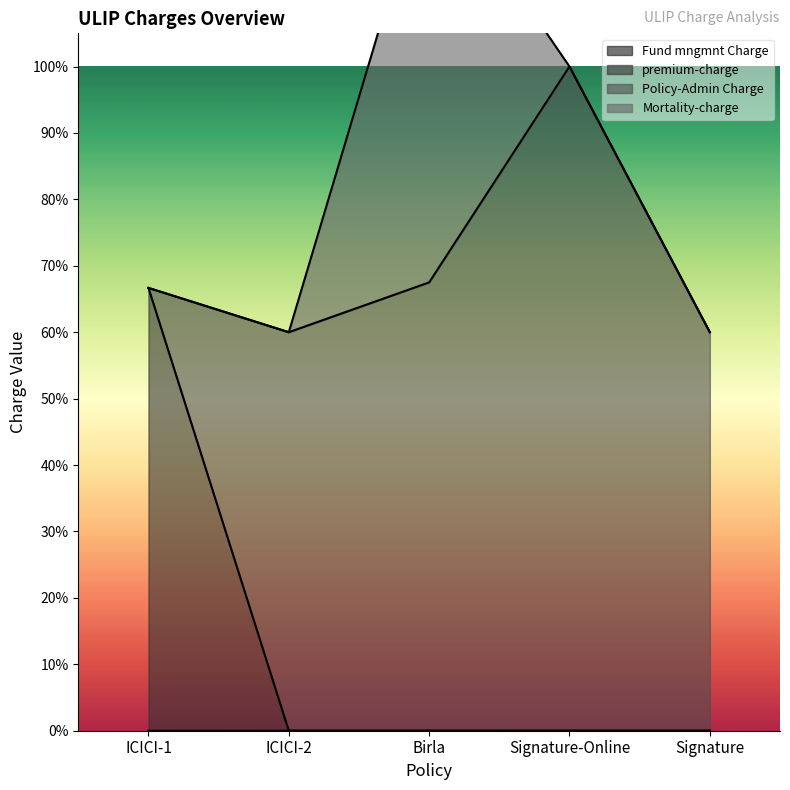

The value of Fund mngmnt Charge at Signature-Online is 0.0. True or false?

False